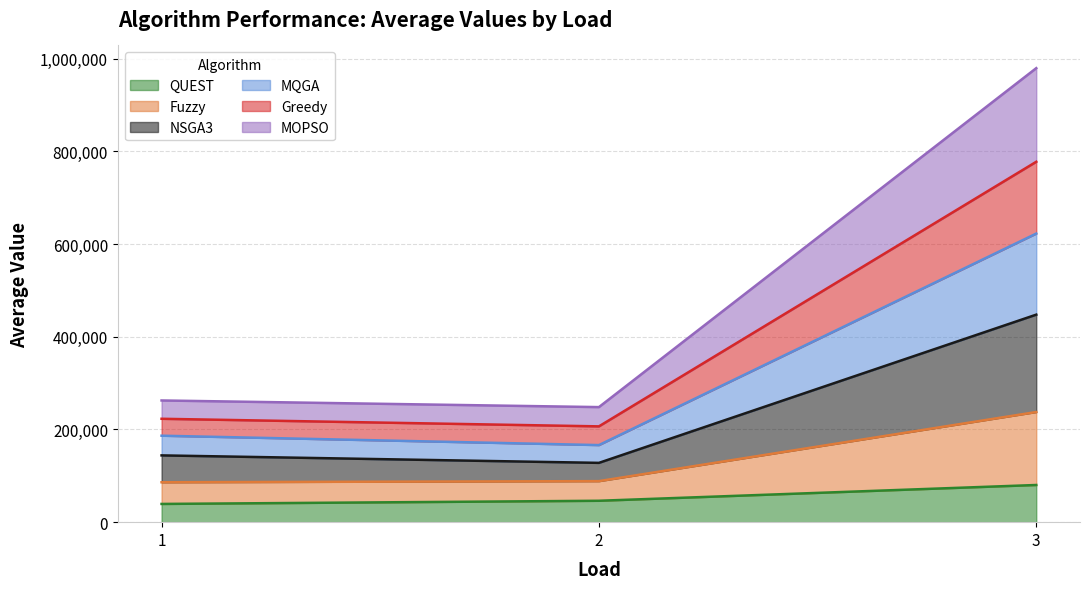

How many lines are shown in the chart?

6